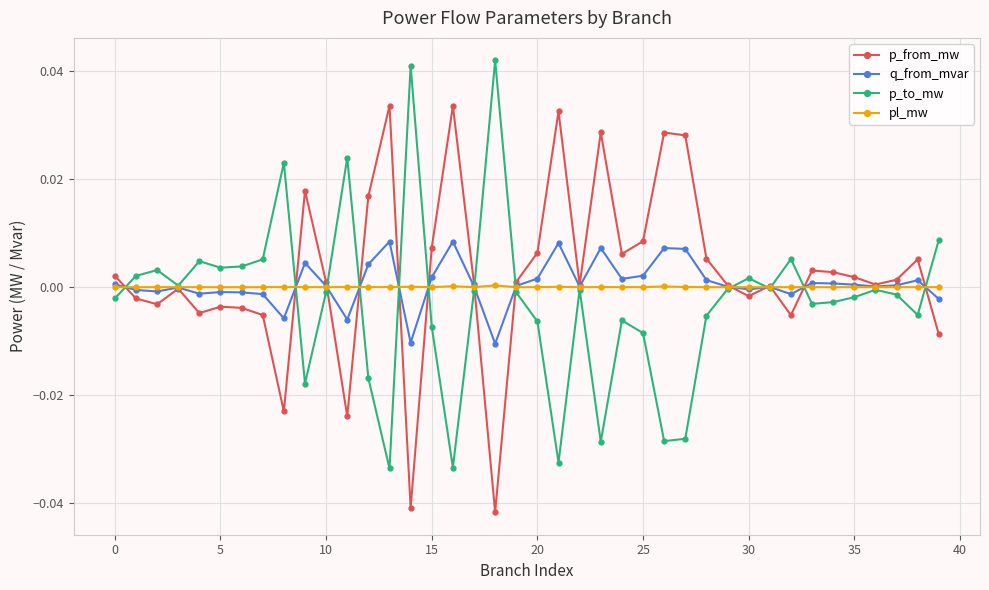

How many data points does each series have?

40